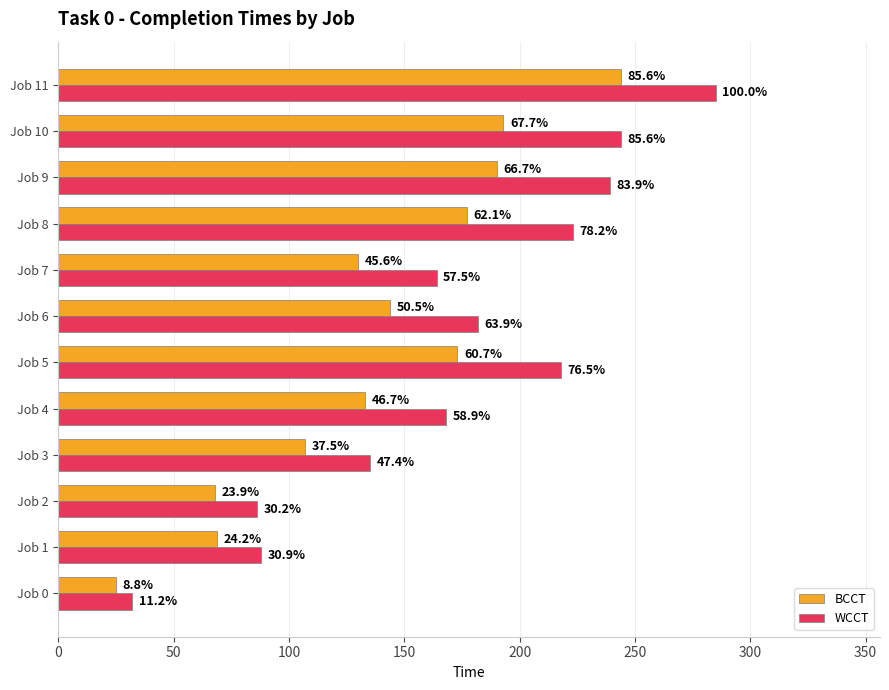

What are all the series names shown in the legend?

BCCT, WCCT